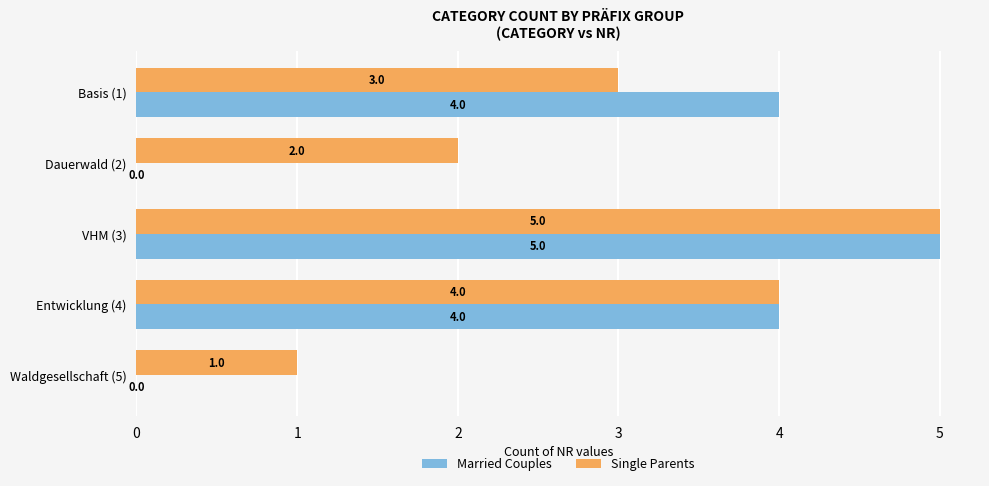

What is the total value across all series at Entwicklung (4)?

8